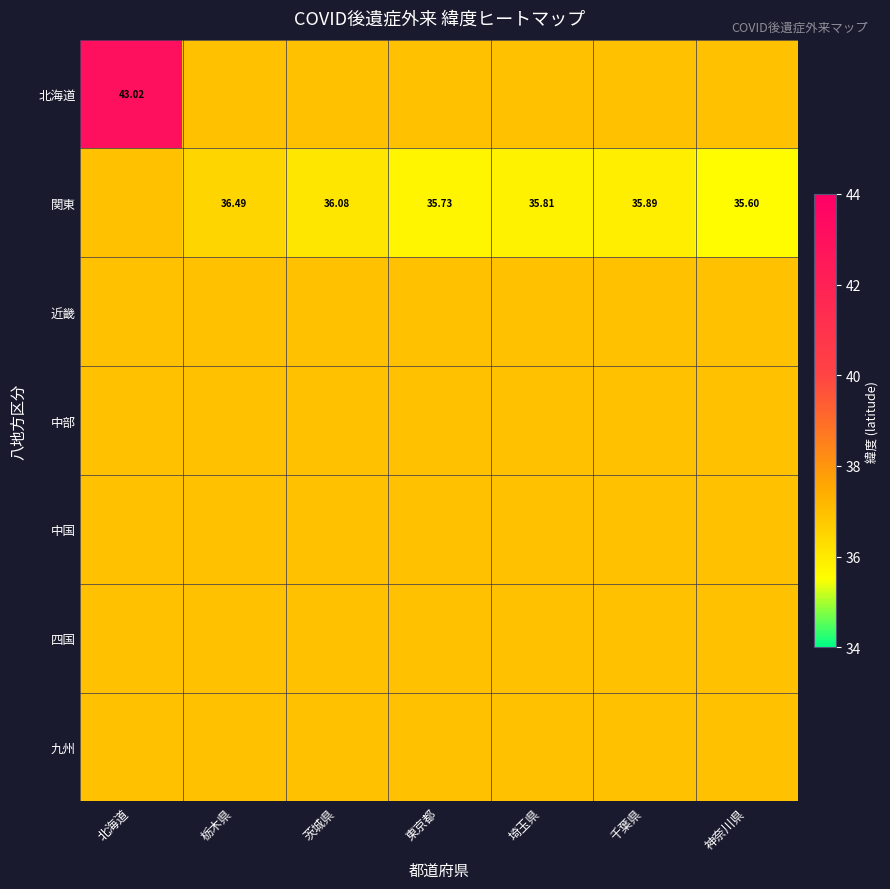

At 東京都, list the series in order from largest to smallest.

北海道, 近畿, 中部, 中国, 四国, 九州, 関東